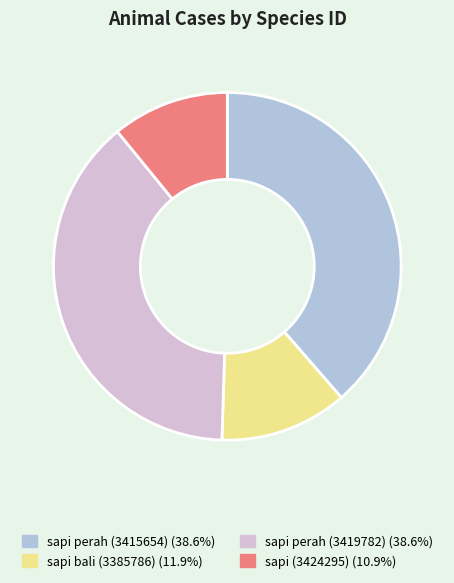

Which has a higher value, sapi (3424295) or sapi perah (3415654)?

sapi perah (3415654)